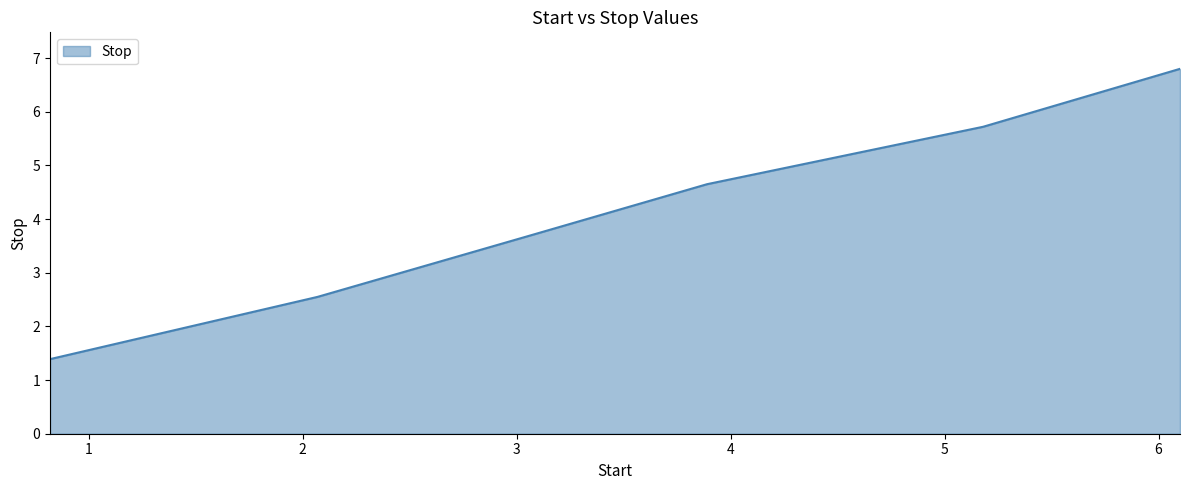

True or false: the data has more than 2 interior local peaks.

False